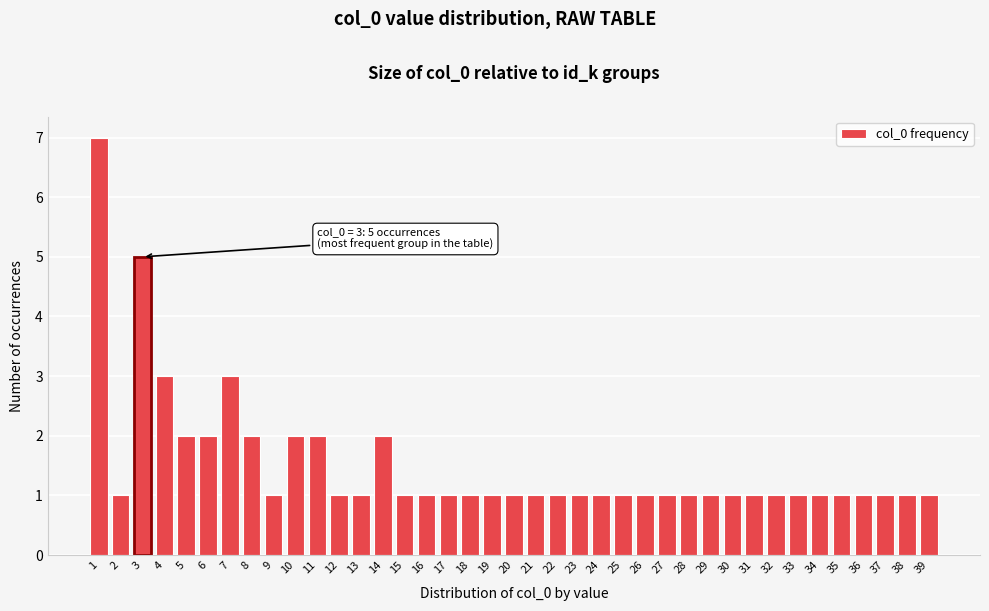

Which has a higher value, 13 or 8?

8